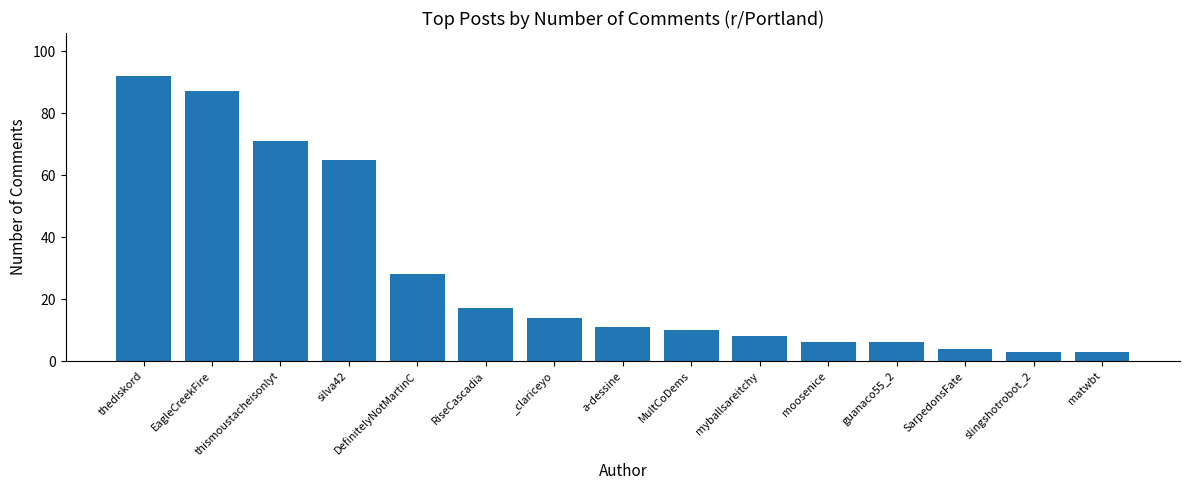

Which label corresponds to the largest value in the chart?

thediskord